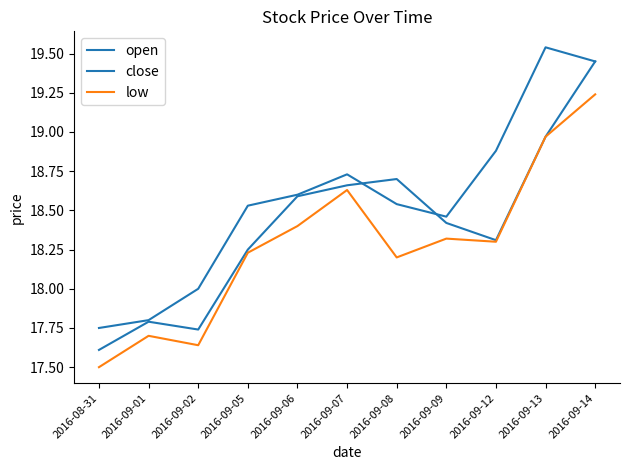

Which series changed the most between 2016-08-31 and 2016-09-07?

low